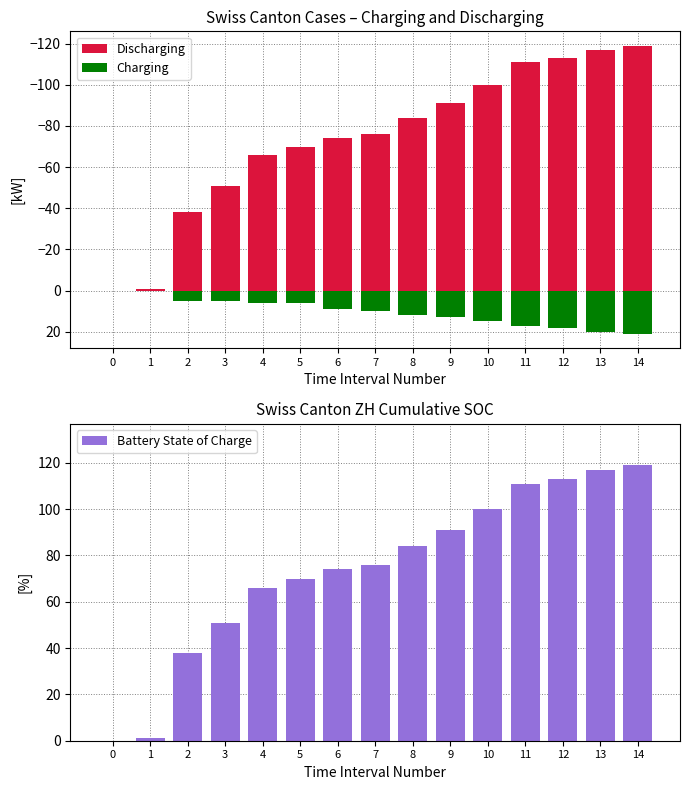

List the series in order of their overall mean, lowest first.

Discharging, Charging, Battery State of Charge